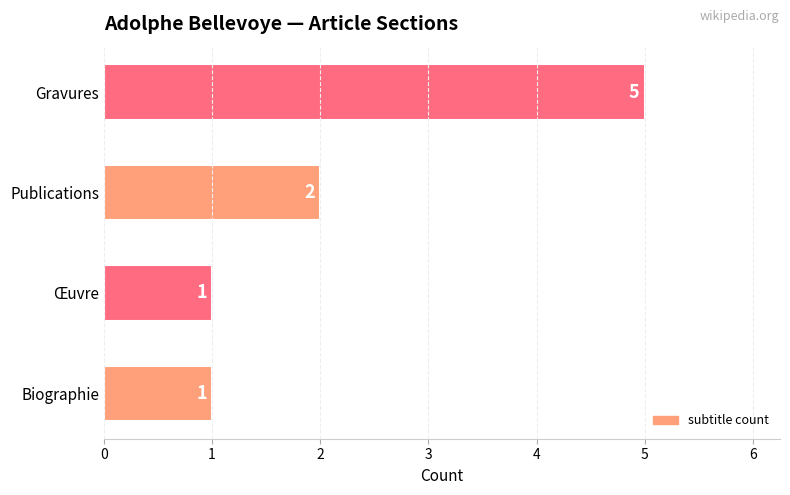

Count the number of data series in this chart.

1